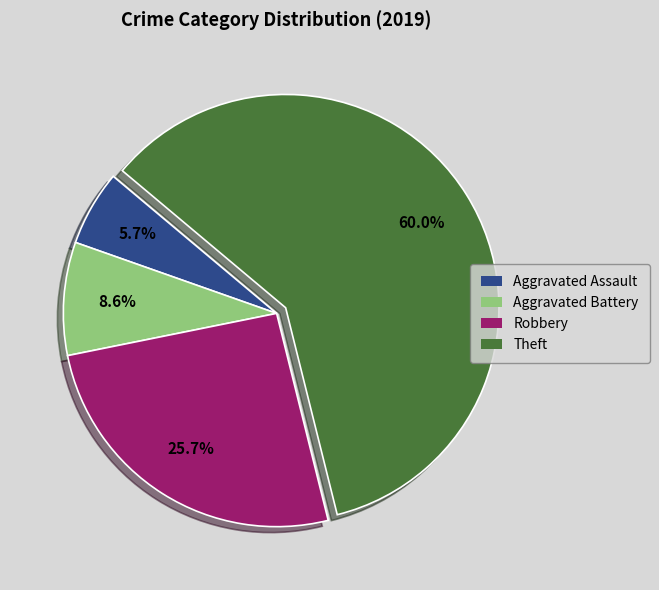

Rank the categories by value from lowest to highest.

Aggravated Assault, Aggravated Battery, Robbery, Theft